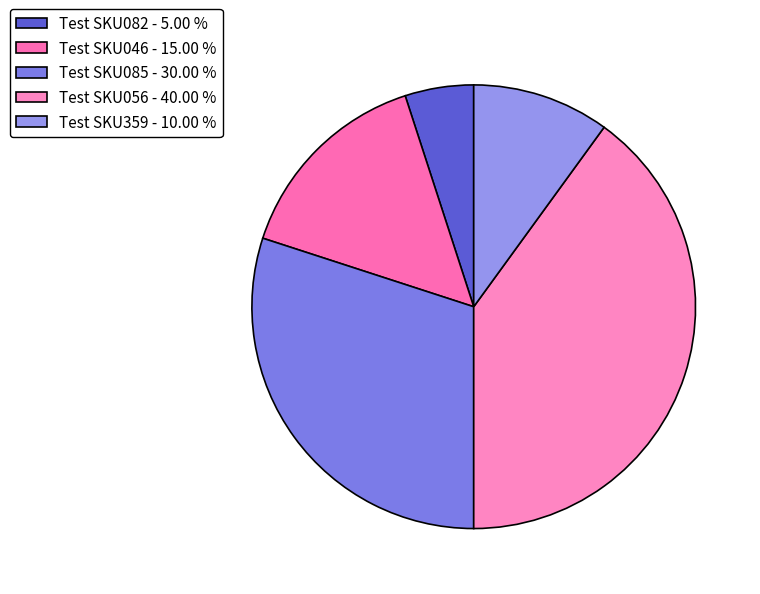

What percentage is the Test SKU056 slice, to the nearest percent?

40%